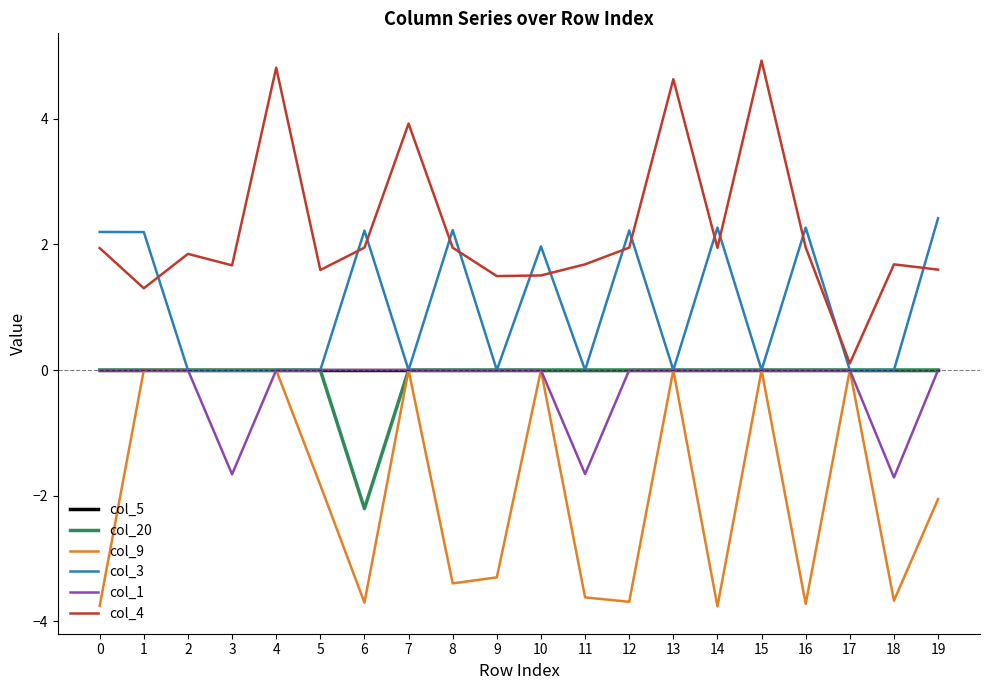

Which series has the largest total across all categories?

col_4